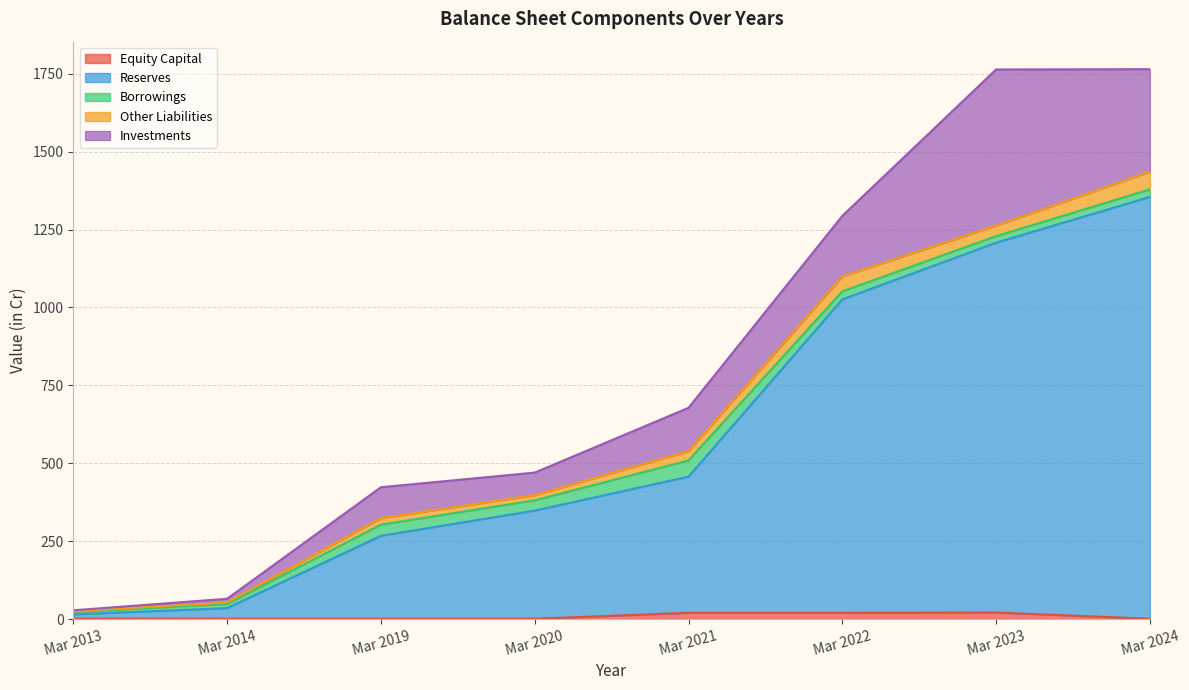

Reading right to left, extract all data points from this chart.

Equity Capital: 1	21	20	20	1	1	1	1
Reserves: 1354	1187	1006	437	347	266	34	14
Borrowings: 24	21	26	52	33	36	13	8
Other Liabilities: 57	34	48	30	17	21	5	2
Investments: 329	501	194	139	72	99	12	3